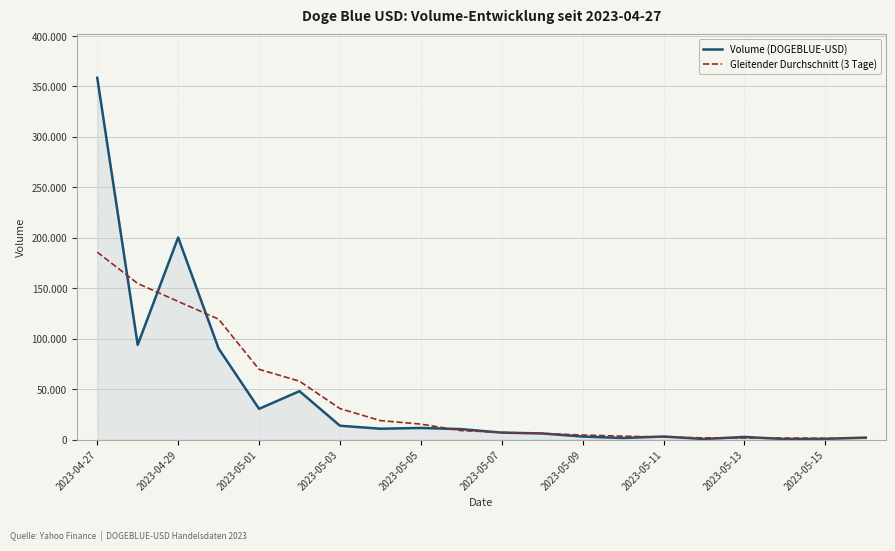

What are all the series names shown in the legend?

Volume (DOGEBLUE-USD), Gleitender Durchschnitt (3 Tage)